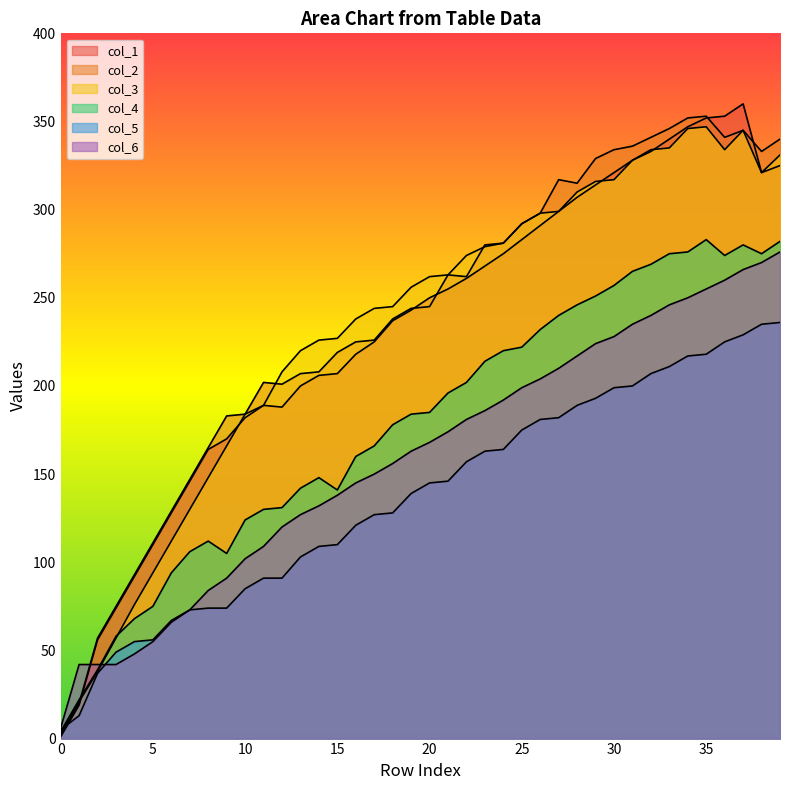

How many data points does each series have?

40